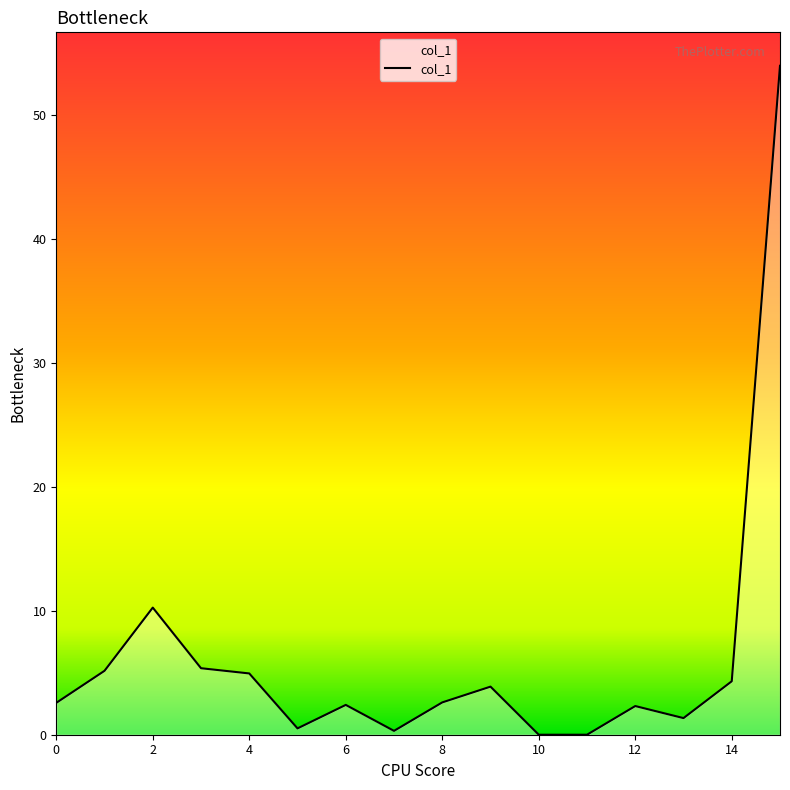

How many lines are shown in the chart?

1